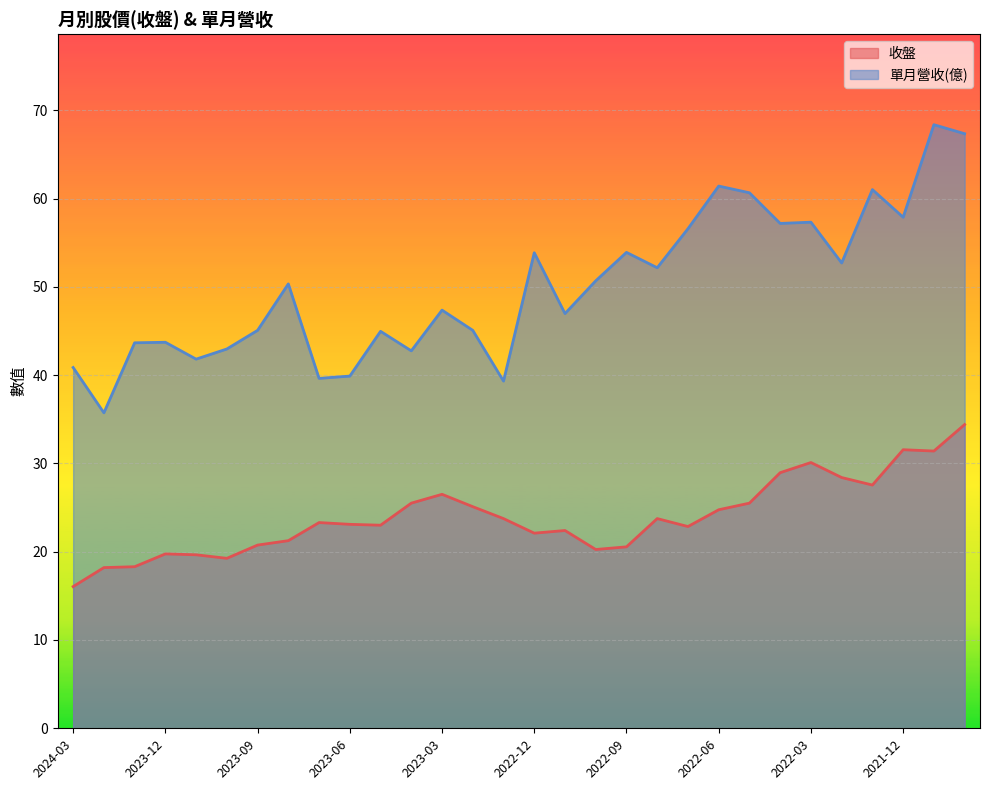

Rank the series by their average value, from lowest to highest.

收盤, 單月營收(億)